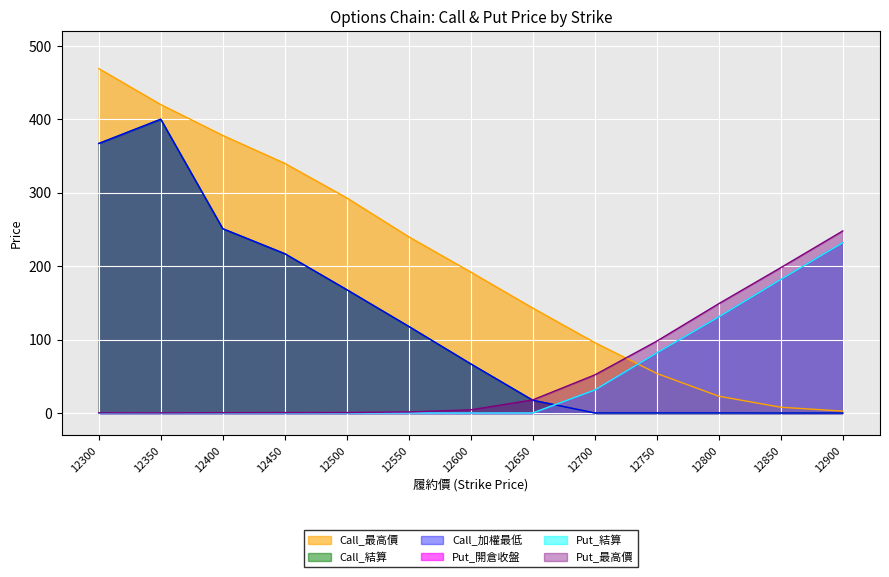

True or false: Call_加權最低 and Put_開倉收盤 intersect in this chart.

True